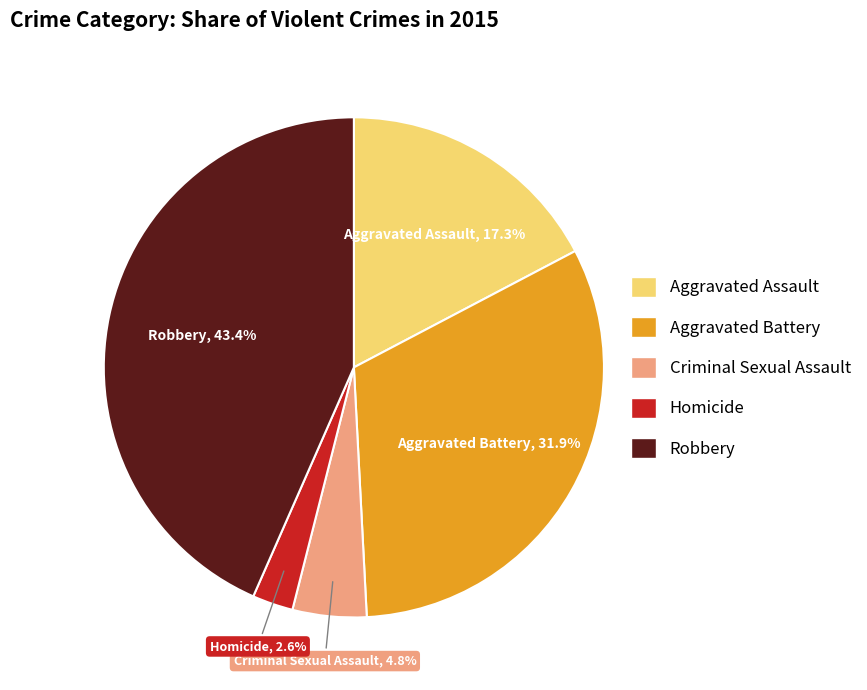

Combined, do Homicide and Robbery account for over 50%?

No